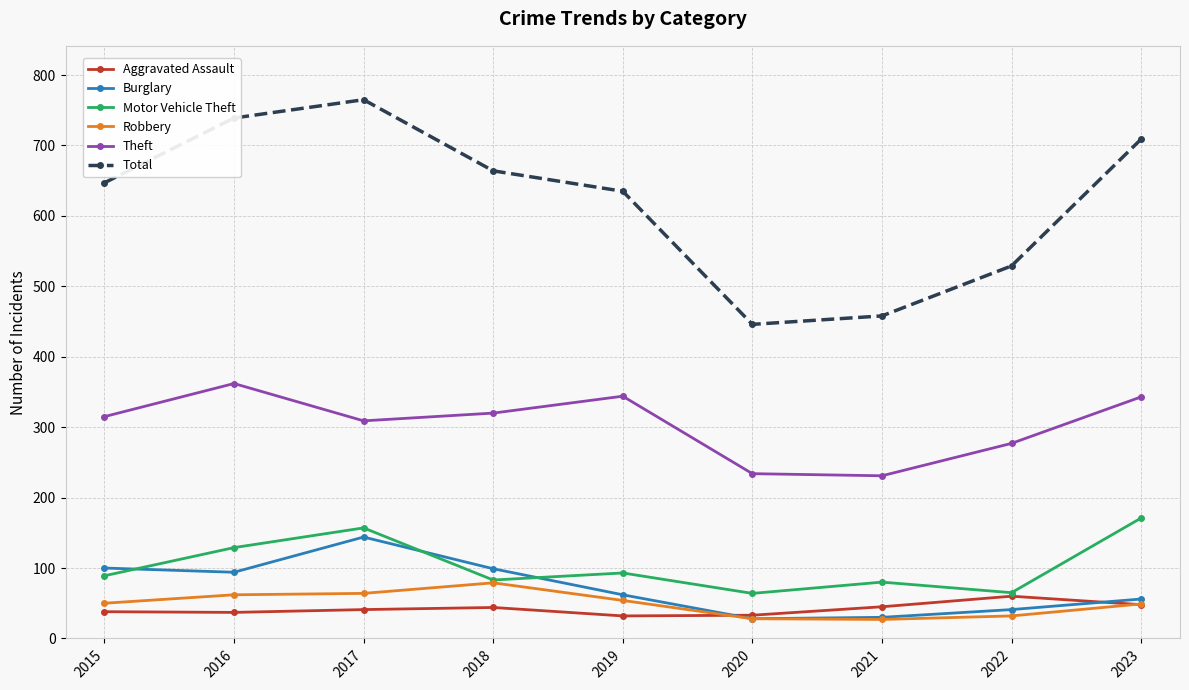

At how many categories does at least one series exceed 579?

6